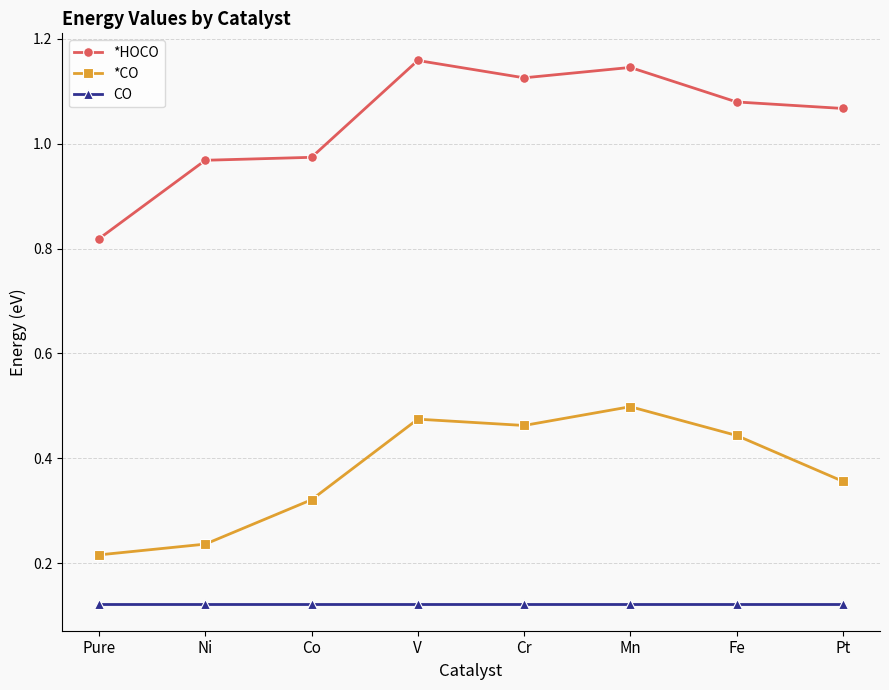

Which series has the widest spread of values?

*HOCO